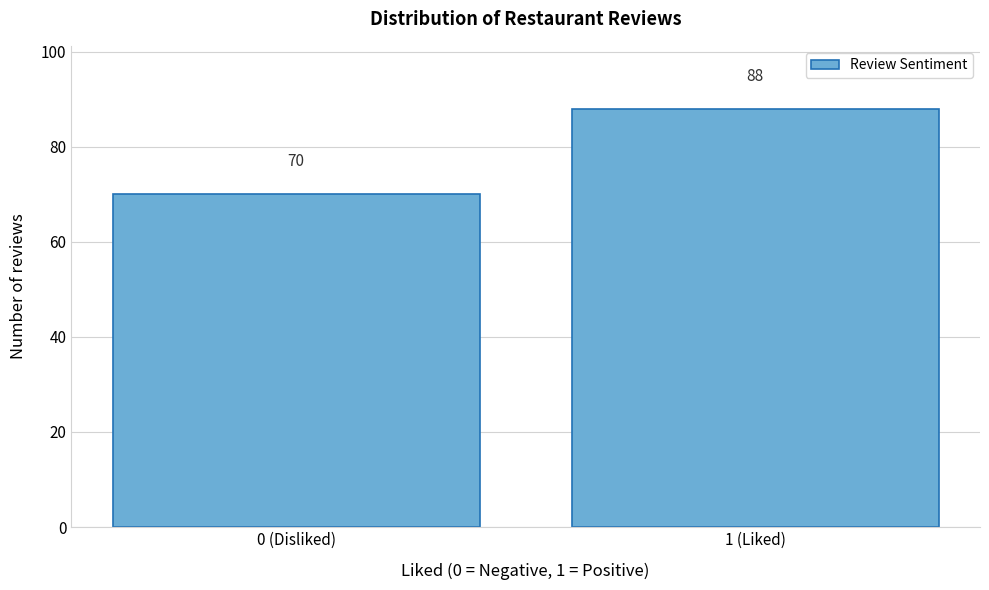

Reading right to left, list all the values displayed in this chart.

1 (Liked)=88	0 (Disliked)=70